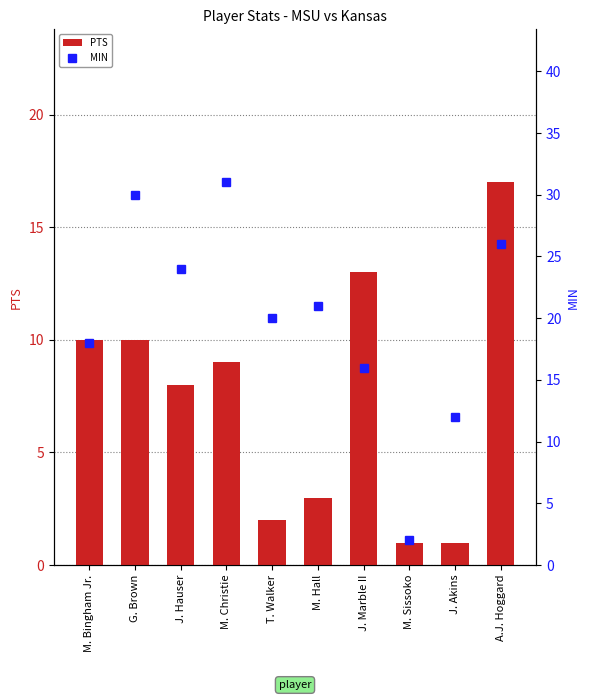

True or false: PTS has a value of 5 at M. Bingham Jr..

False